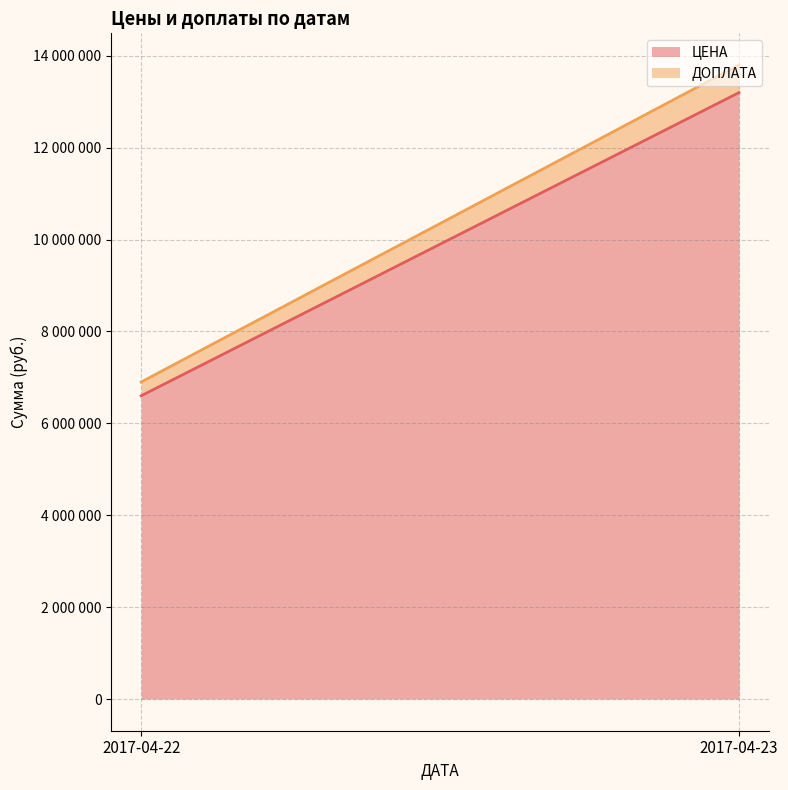

Does the chart have visible grid lines?

Yes